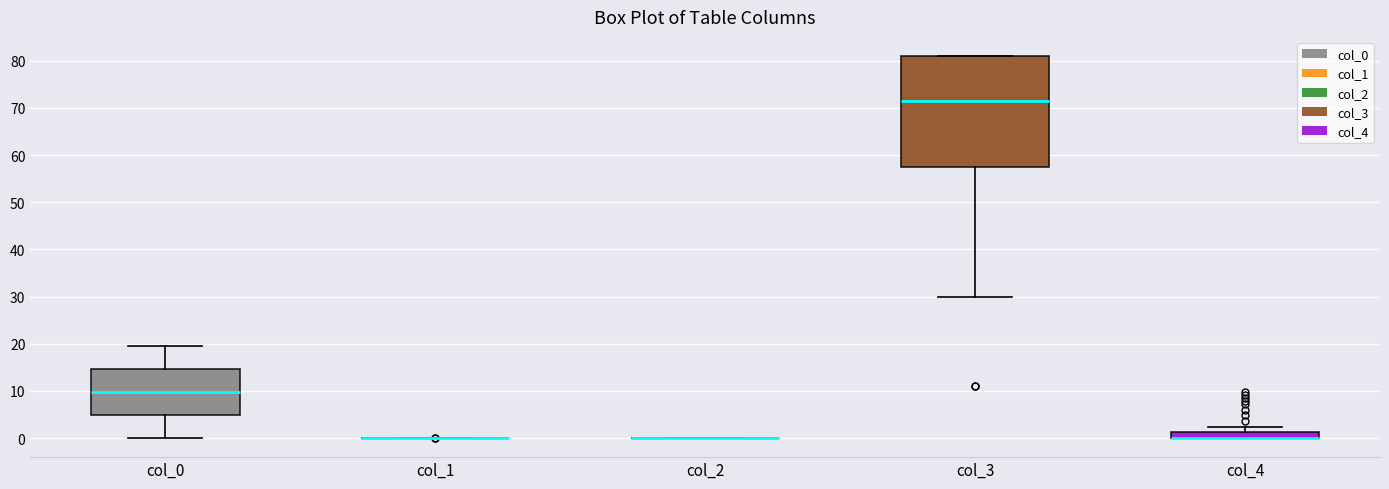

Comparing the boxes themselves (not the whiskers), which one is the tallest?

col_3